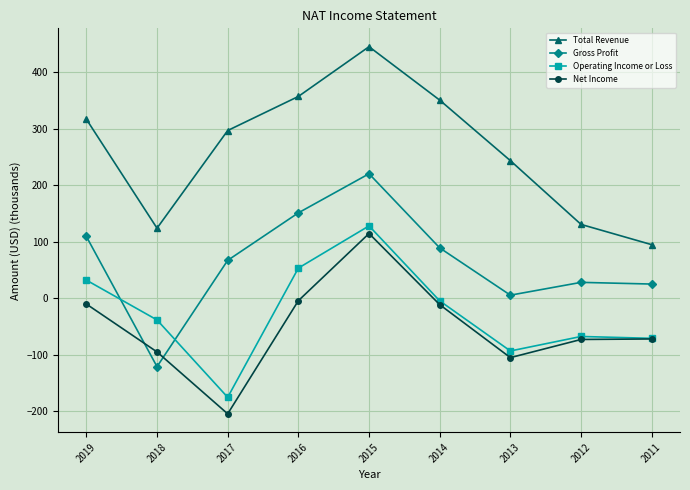

What is the value of the Total Revenue point at the 7th from the left?

243.7